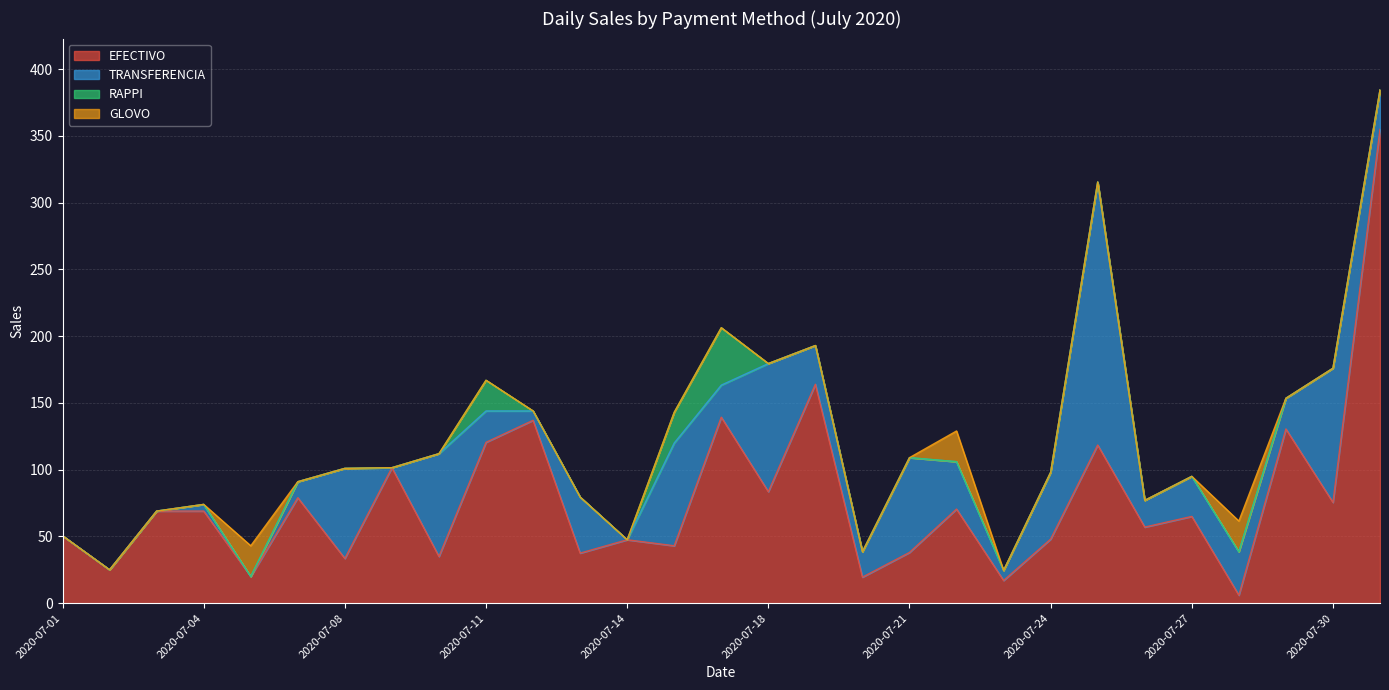

Which series has the widest spread of values?

EFECTIVO